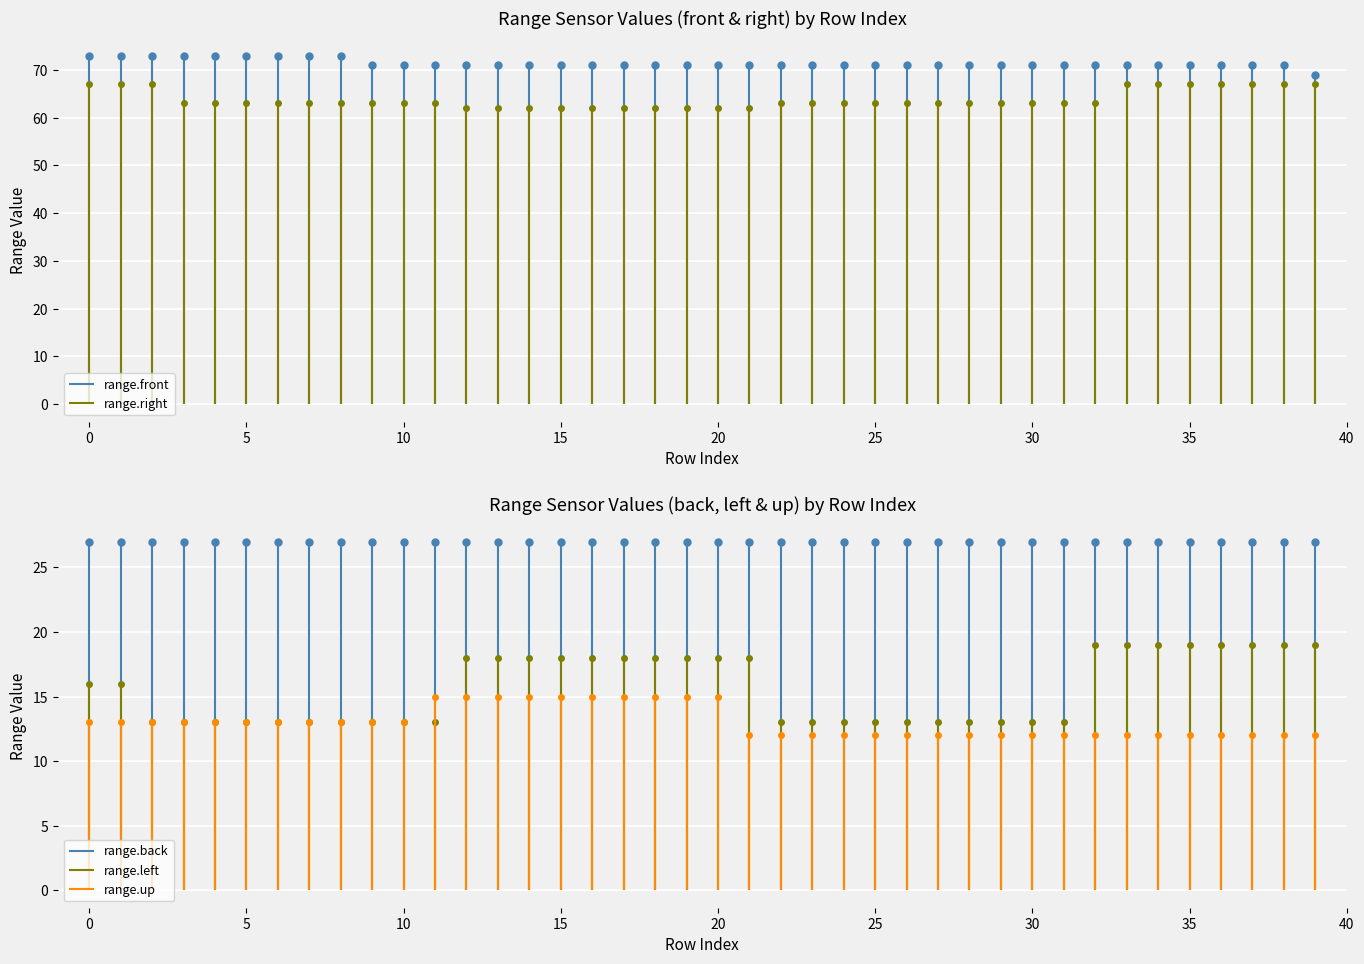

Which category has the highest value in the range.left series?

32